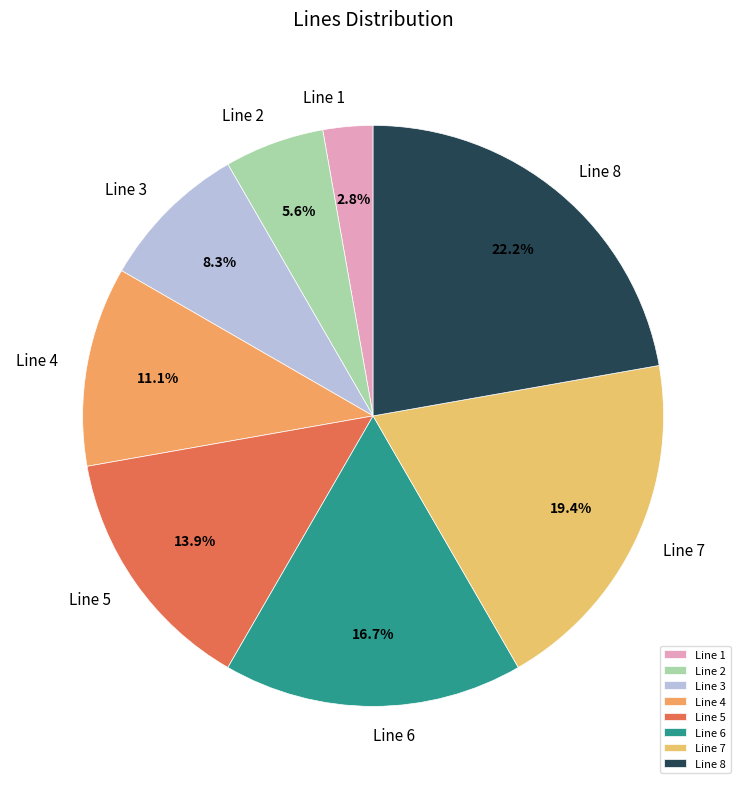

What percentage do Line 8 and Line 6 together represent?

38.9%